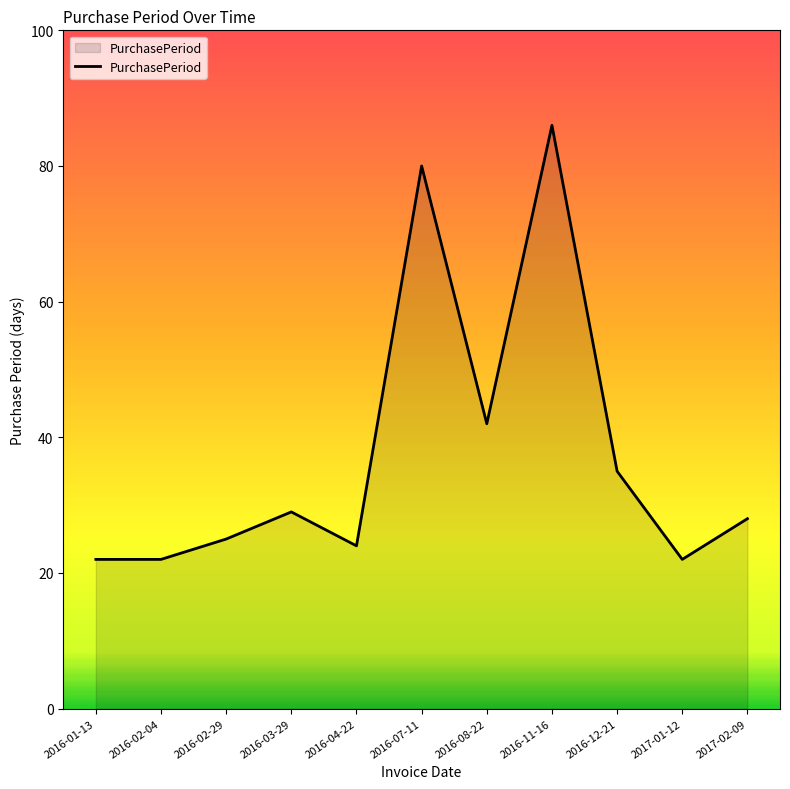

How many categories are shown in the chart?

11